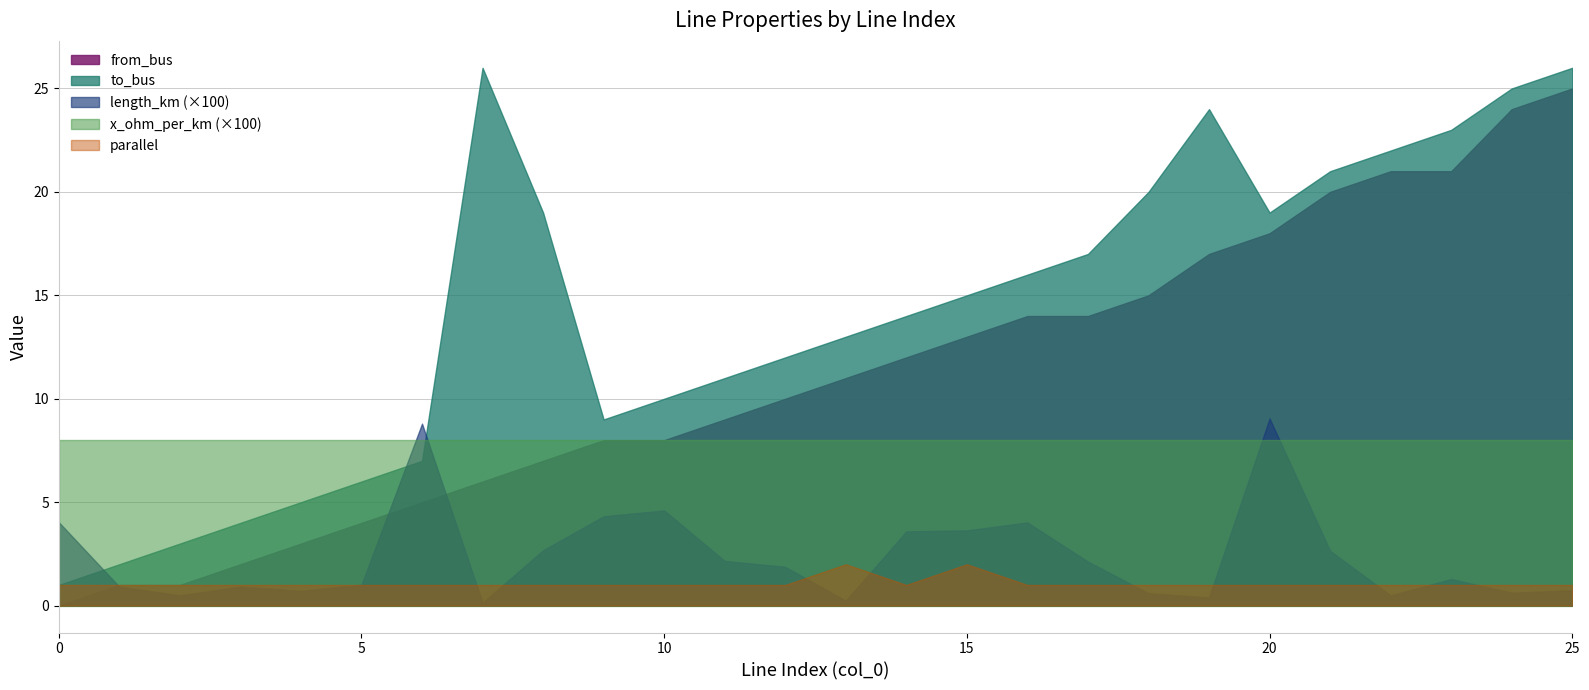

Reading right to left, transcribe all the data shown in this chart.

length_km: 25=0.0	24=0.0	23=0.0	22=0.0	21=0.0	20=0.1	19=0.0	18=0.0	17=0.0	16=0.0	15=0.0	14=0.0	13=0.0	12=0.0	11=0.0	10=0.0	9=0.0	8=0.0	7=0.0	6=0.1	5=0.0	4=0.0	3=0.0	2=0.0	1=0.0	0=0.0
from_bus: 25=25.0	24=24.0	23=21.0	22=21.0	21=20.0	20=18.0	19=17.0	18=15.0	17=14.0	16=14.0	15=13.0	14=12.0	13=11.0	12=10.0	11=9.0	10=8.0	9=8.0	8=7.0	7=6.0	6=5.0	5=4.0	4=3.0	3=2.0	2=1.0	1=1.0	0=0.0
to_bus: 25=26.0	24=25.0	23=23.0	22=22.0	21=21.0	20=19.0	19=24.0	18=20.0	17=17.0	16=16.0	15=15.0	14=14.0	13=13.0	12=12.0	11=11.0	10=10.0	9=9.0	8=19.0	7=26.0	6=7.0	5=6.0	4=5.0	3=4.0	2=3.0	1=2.0	0=1.0
x_ohm_per_km: 25=0.1	24=0.1	23=0.1	22=0.1	21=0.1	20=0.1	19=0.1	18=0.1	17=0.1	16=0.1	15=0.1	14=0.1	13=0.1	12=0.1	11=0.1	10=0.1	9=0.1	8=0.1	7=0.1	6=0.1	5=0.1	4=0.1	3=0.1	2=0.1	1=0.1	0=0.1
parallel: 25=1.0	24=1.0	23=1.0	22=1.0	21=1.0	20=1.0	19=1.0	18=1.0	17=1.0	16=1.0	15=2.0	14=1.0	13=2.0	12=1.0	11=1.0	10=1.0	9=1.0	8=1.0	7=1.0	6=1.0	5=1.0	4=1.0	3=1.0	2=1.0	1=1.0	0=1.0